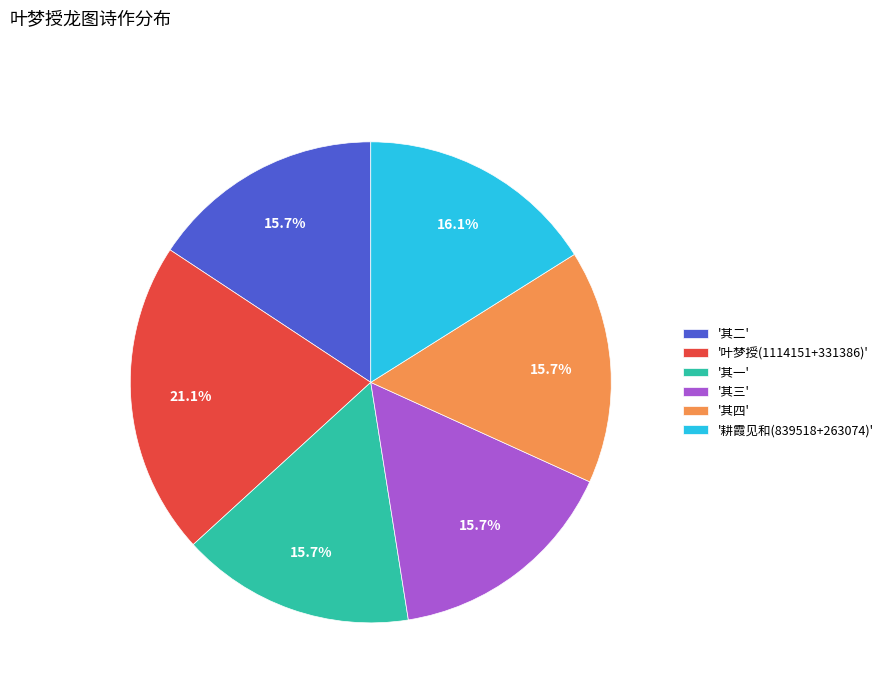

How much of the chart is everything except '耕霞见和(839518+263074)'?

83.9%